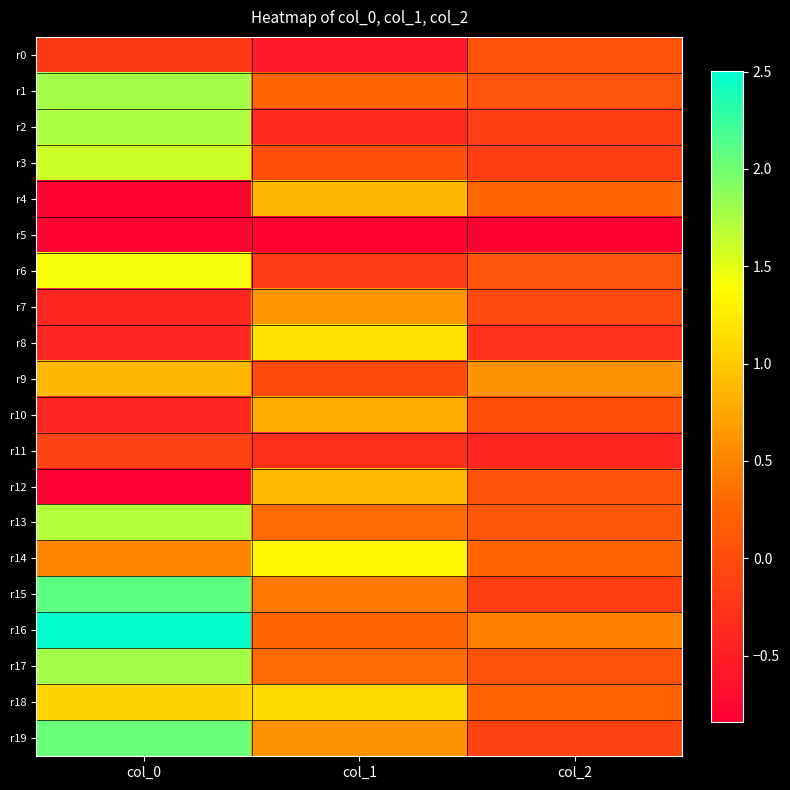

What is the spread (max minus min) of values at col_2?

1.4